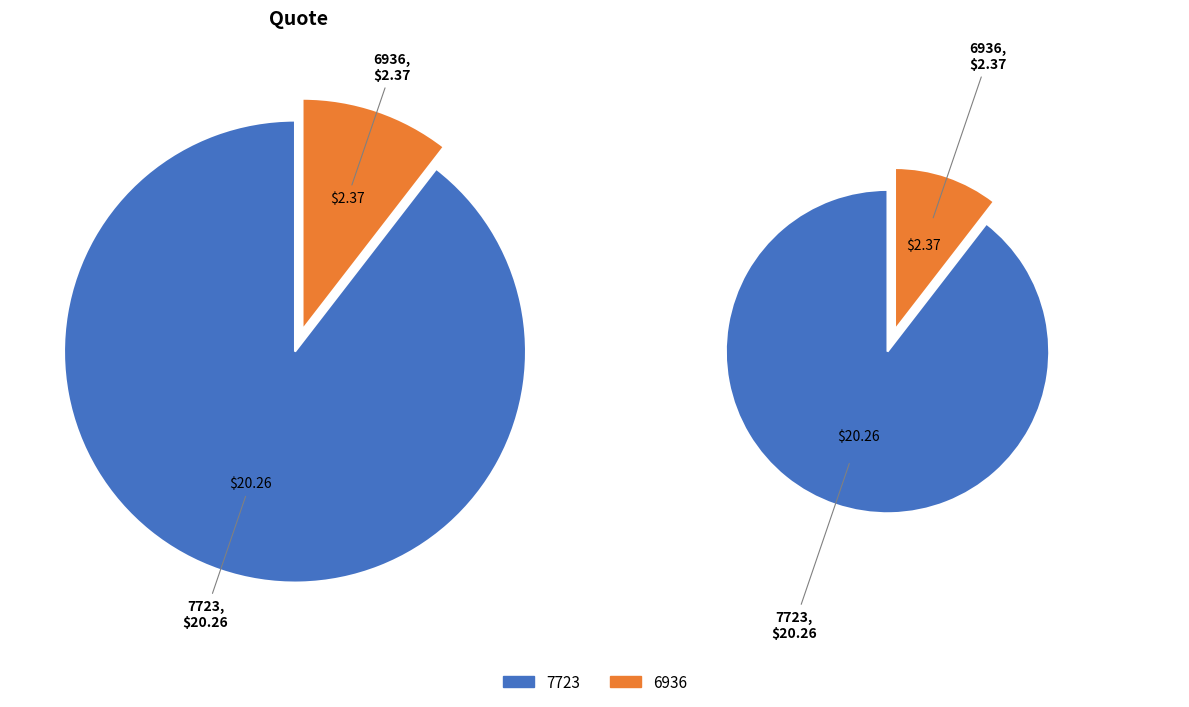

To the nearest percent, what is the difference between the largest and smallest slice percentages?

79%